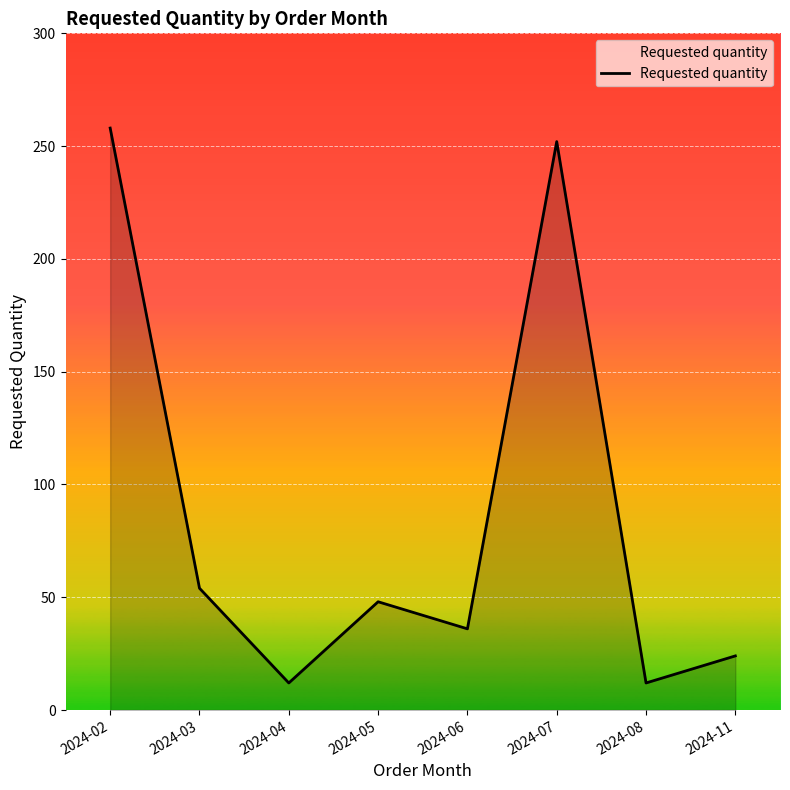

Where is the first local minimum?

2024-04